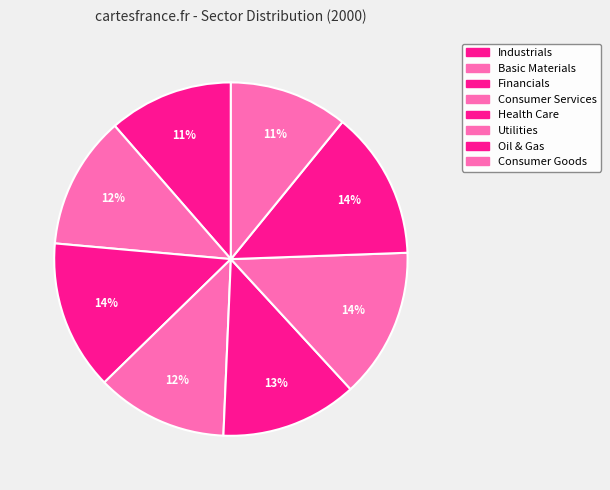

What percentage is the Oil & Gas slice, to the nearest percent?

14%